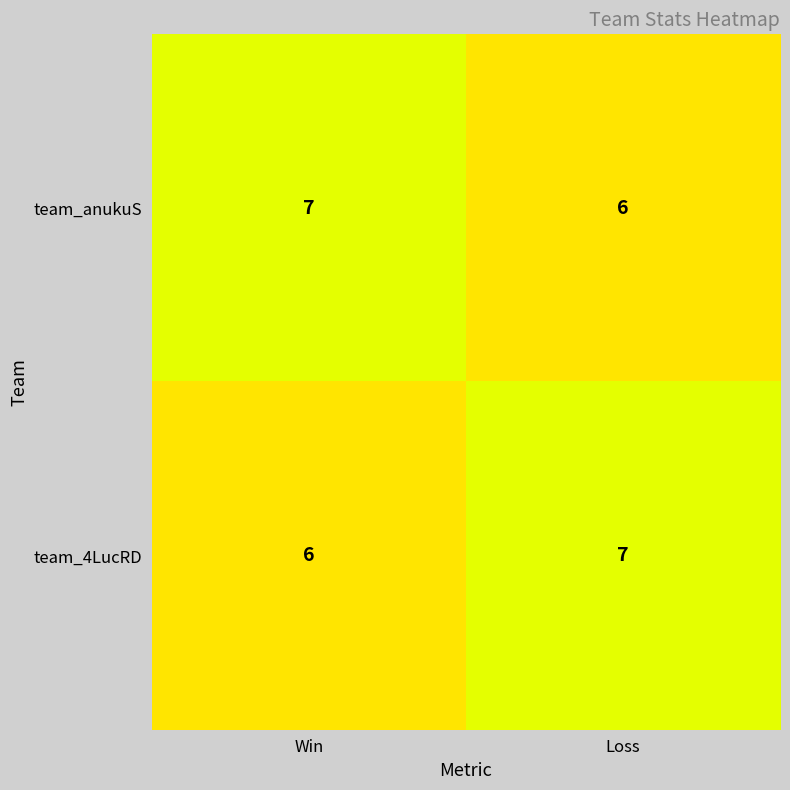

Is the value of team_4LucRD at Win greater than the value of team_anukuS at Win?

No